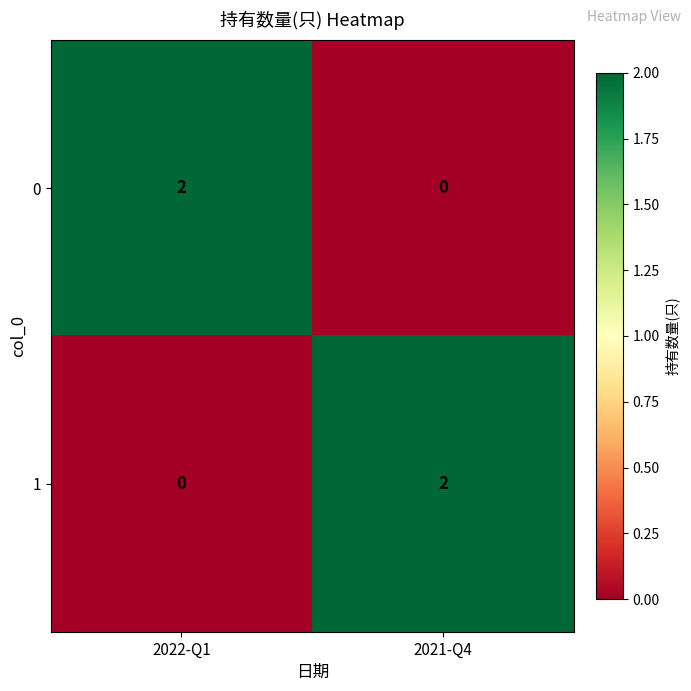

Reading right to left, transcribe all the data shown in this chart.

0: 2021-Q4=0	2022-Q1=2
1: 2021-Q4=2	2022-Q1=0